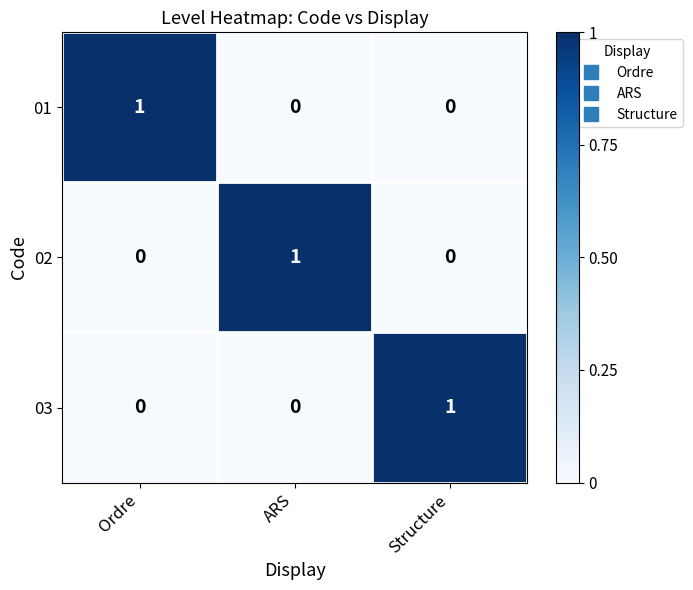

Count the 03 values in the range 0 to 1.

3